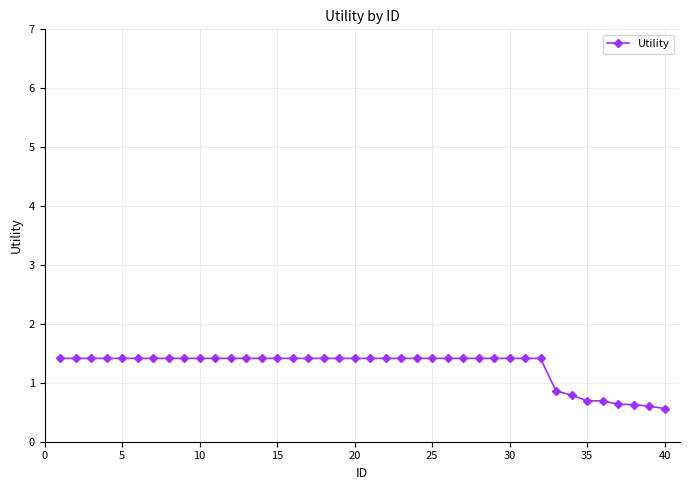

Does the chart have visible grid lines?

Yes